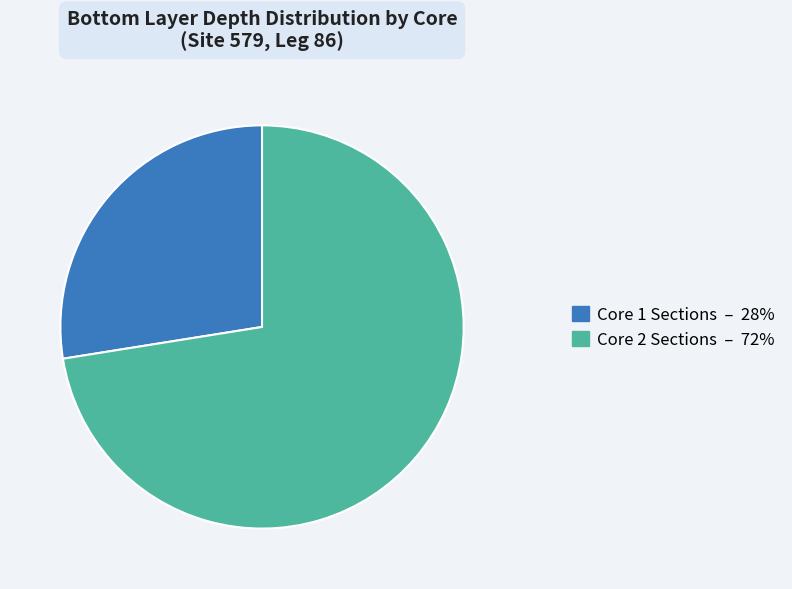

The Core 2 slice represents 53% of the pie. True or false?

False